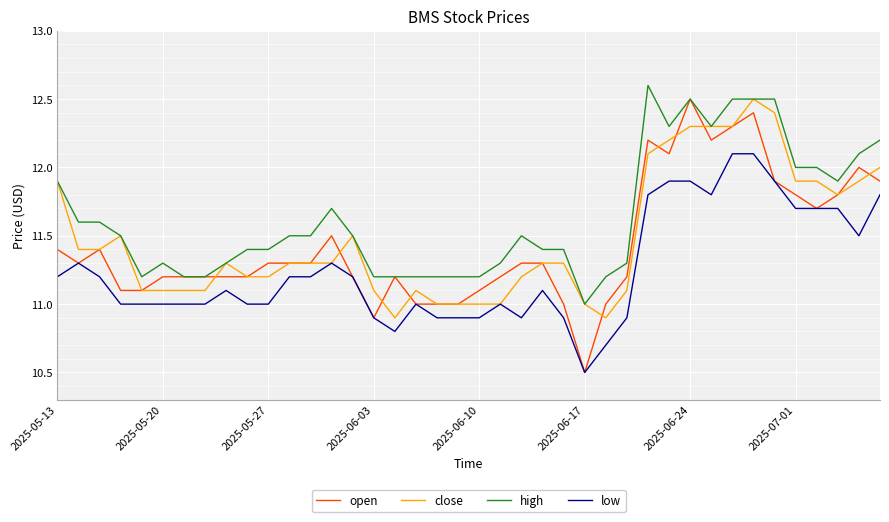

What is the lowest value of the low series?

10.5